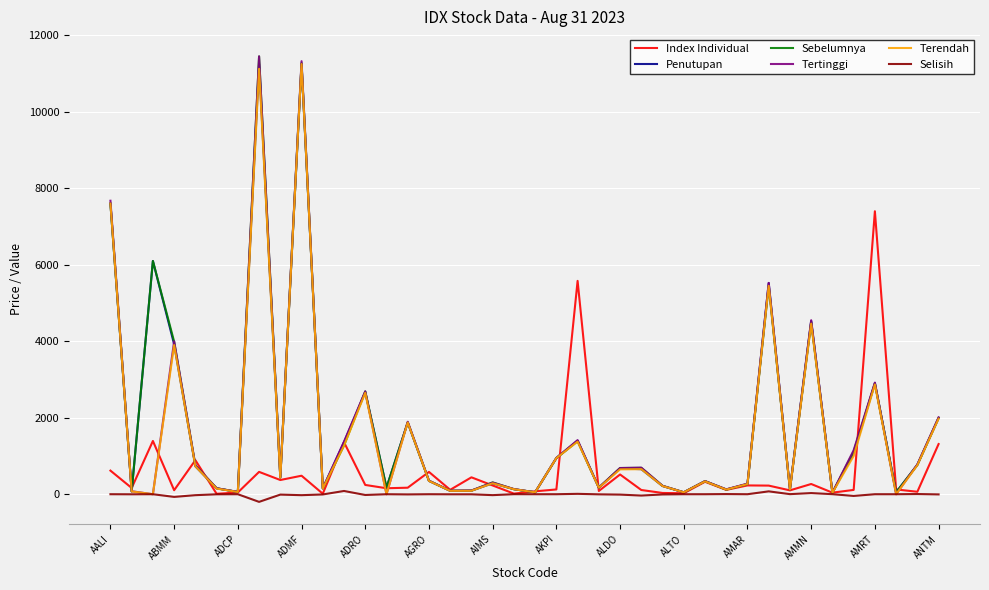

What is the highest value of the Sebelumnya series?

11450.0